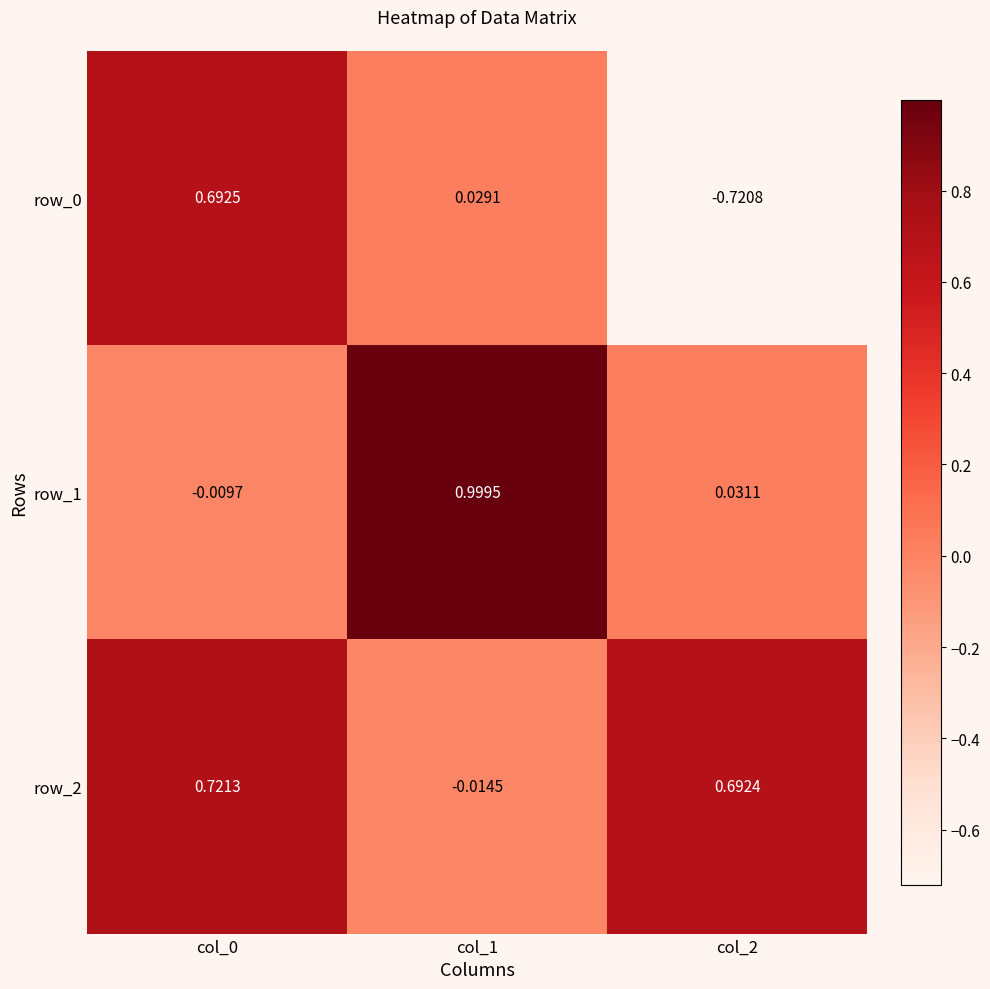

Reading left to right, list all the values displayed in this chart.

row_0: col_0=0.7	col_1=0.0	col_2=-0.7
row_1: col_0=-0.0	col_1=1.0	col_2=0.0
row_2: col_0=0.7	col_1=-0.0	col_2=0.7